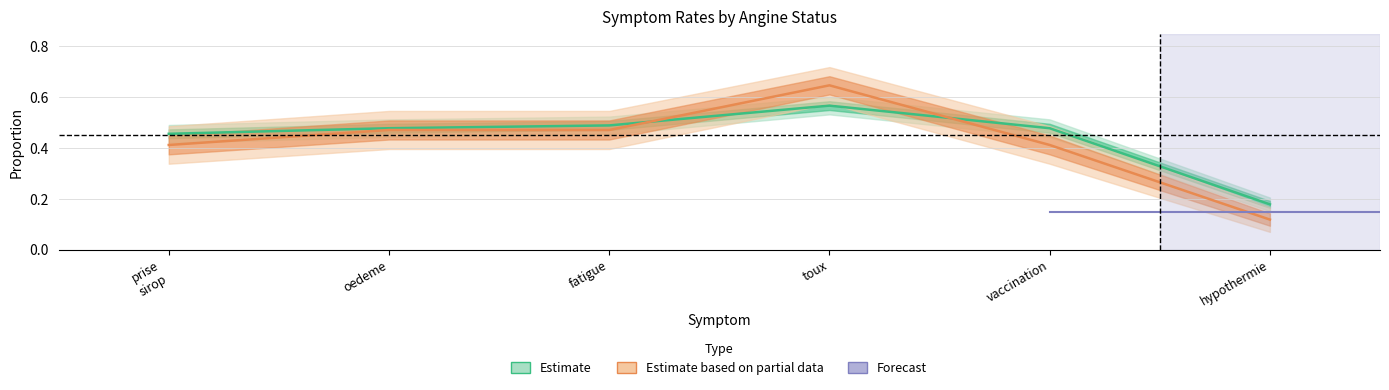

Reading left to right, transcribe all the data shown in this chart.

prise_sirop: 0.5	0.4
oedeme: 0.5	0.5
fatigue: 0.5	0.5
toux: 0.6	0.6
vaccination: 0.5	0.4
hypothermie: 0.2	0.1